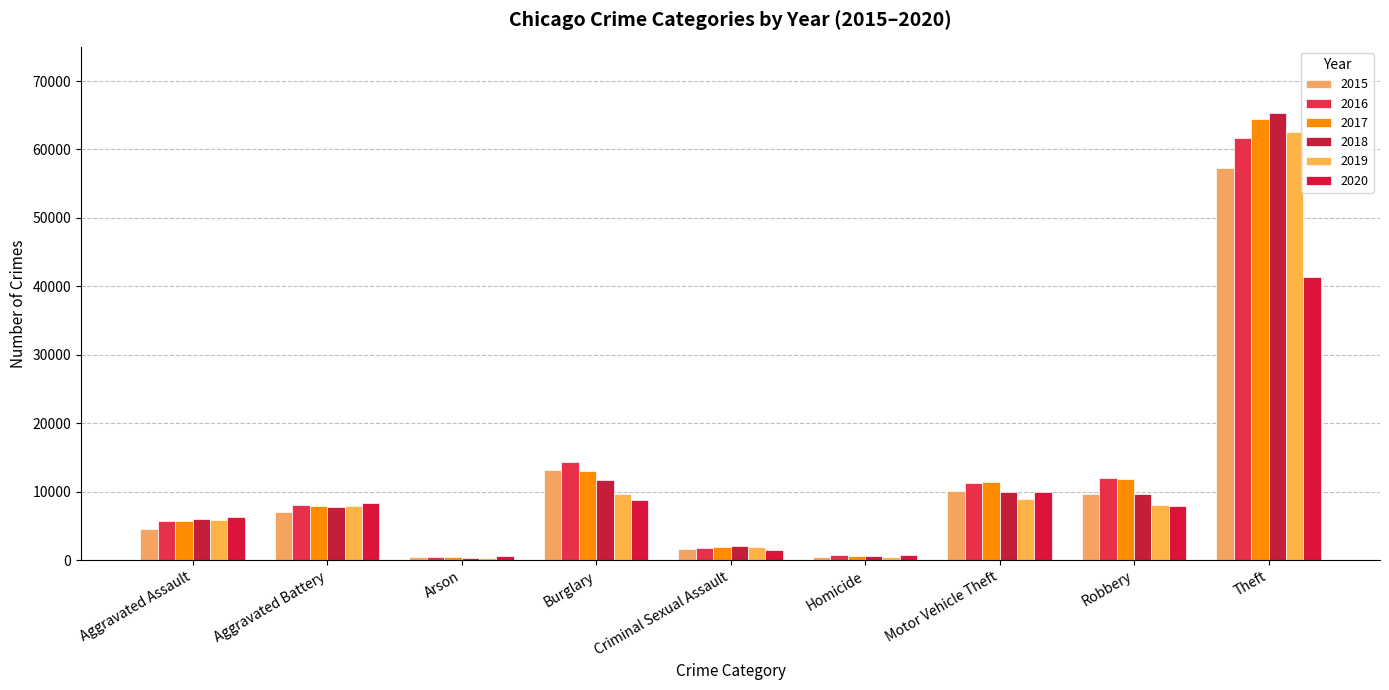

The value of 2018 at Homicide is 588. True or false?

True